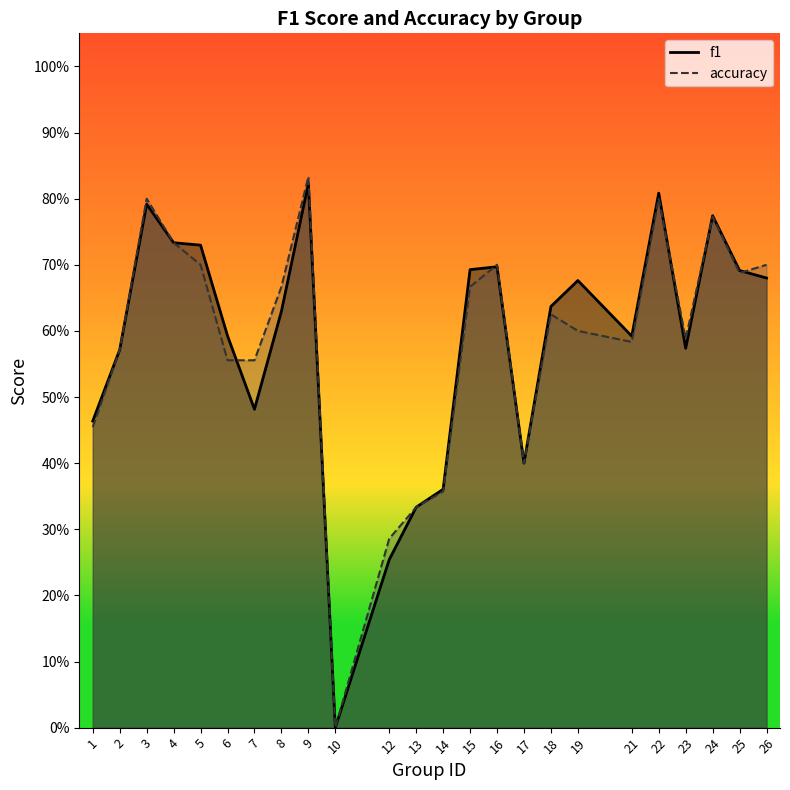

What are all the series names shown in the legend?

f1, accuracy